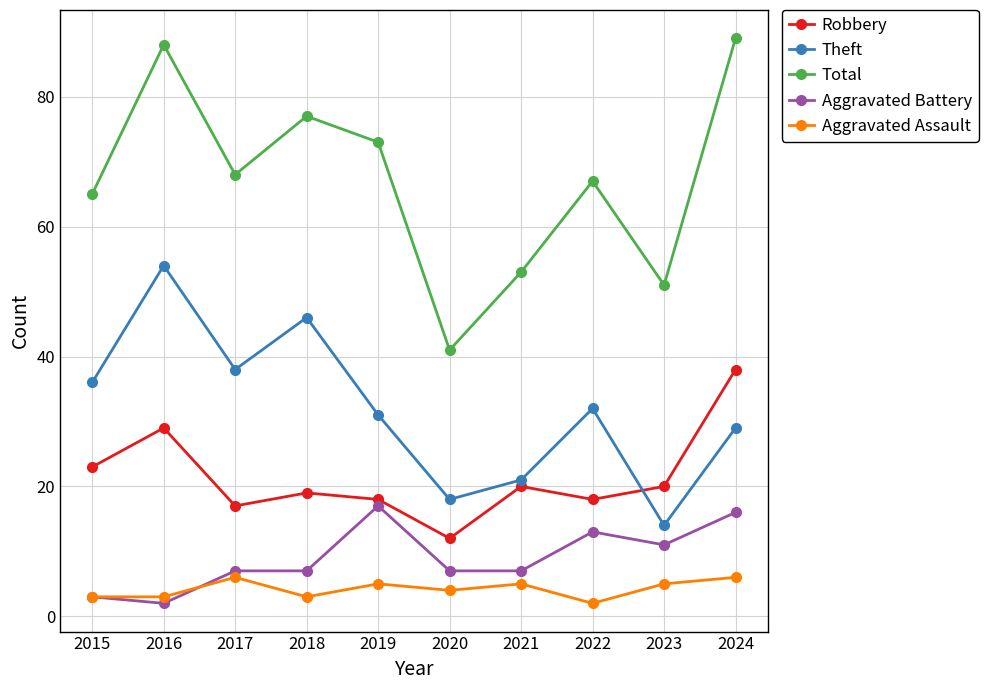

Where is the first local minimum for Theft?

2017